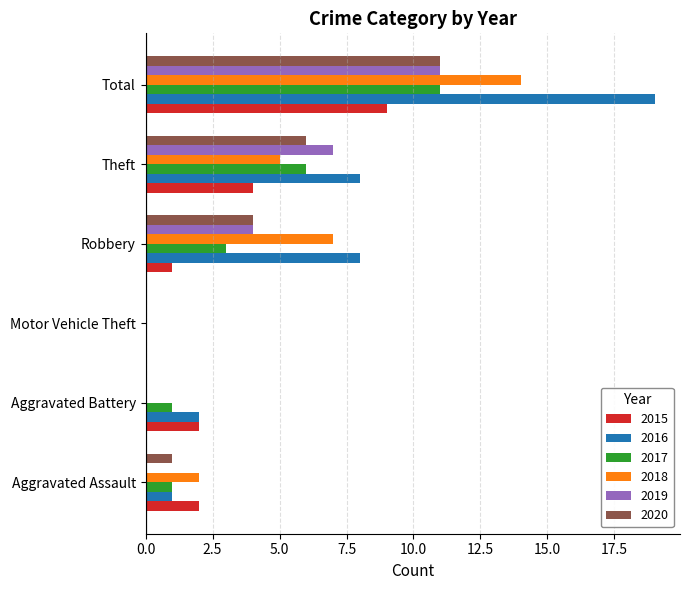

What are all the series names shown in the legend?

2015, 2016, 2017, 2018, 2019, 2020